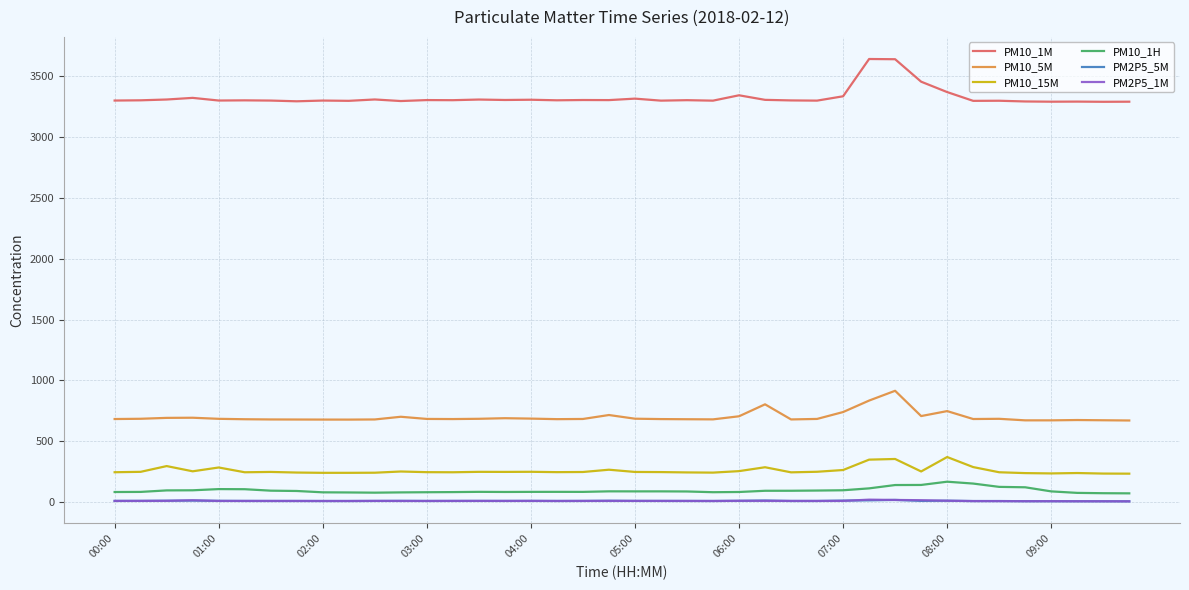

Which series has the largest range (max minus min)?

PM10_1M